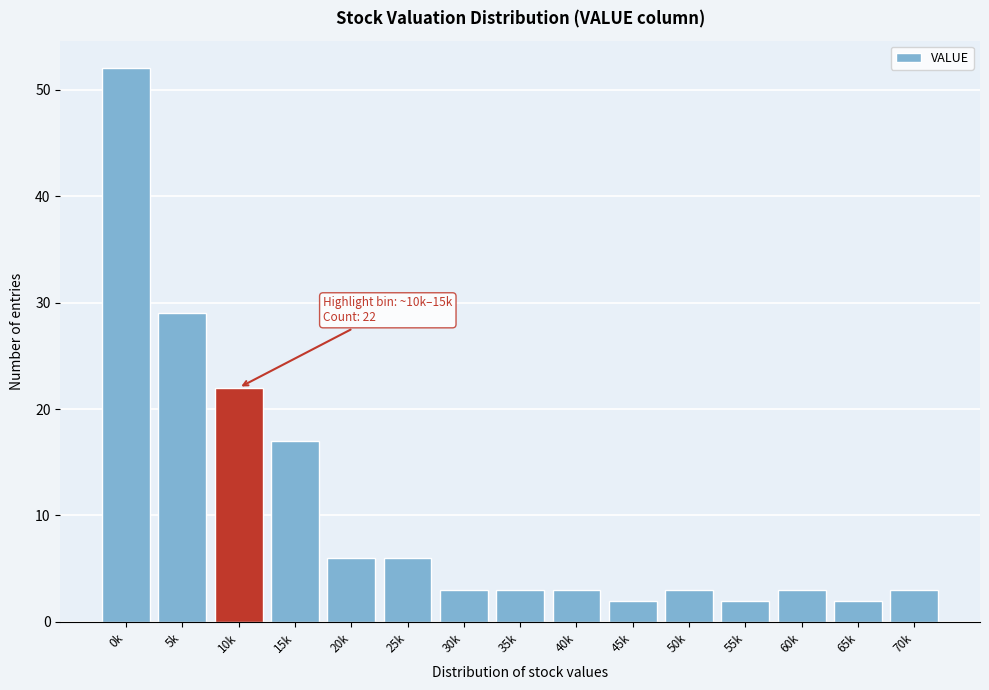

Reading left to right, extract all data points from this chart.

52	29	22	17	6	6	3	3	3	2	3	2	3	2	3